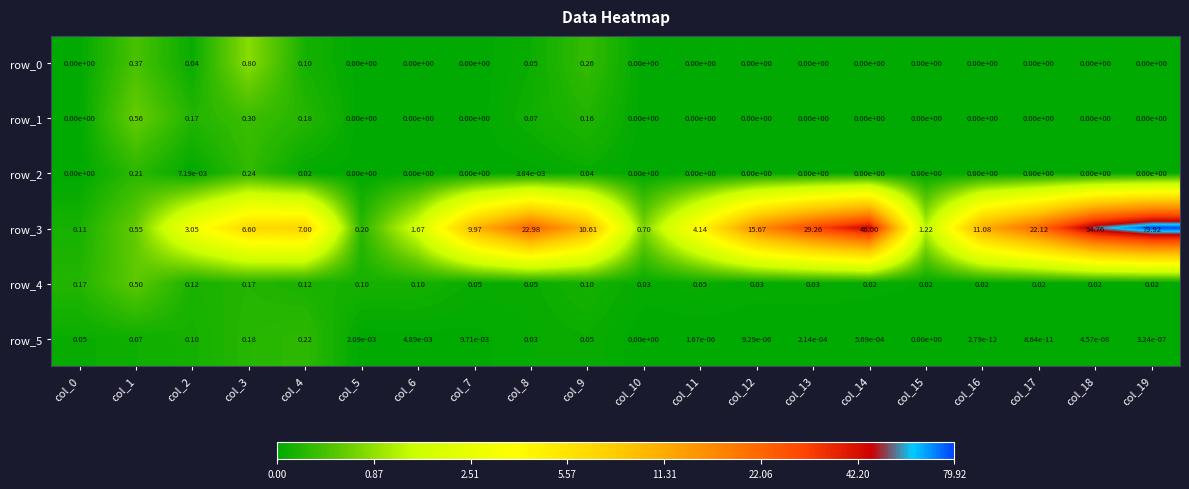

Which series has the largest range (max minus min)?

row_3